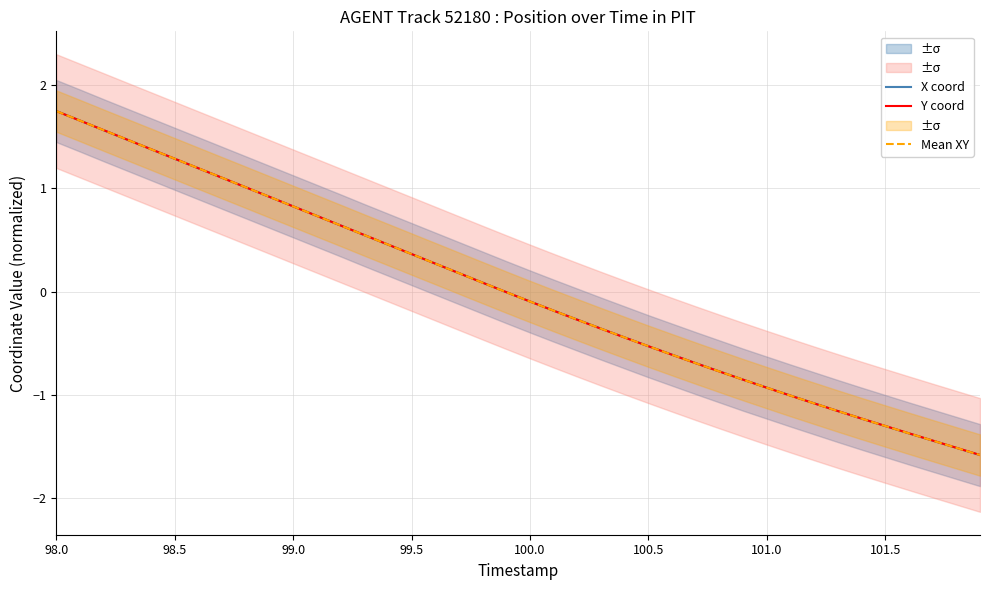

The value of X coord at 100.5 is -0.5. True or false?

True